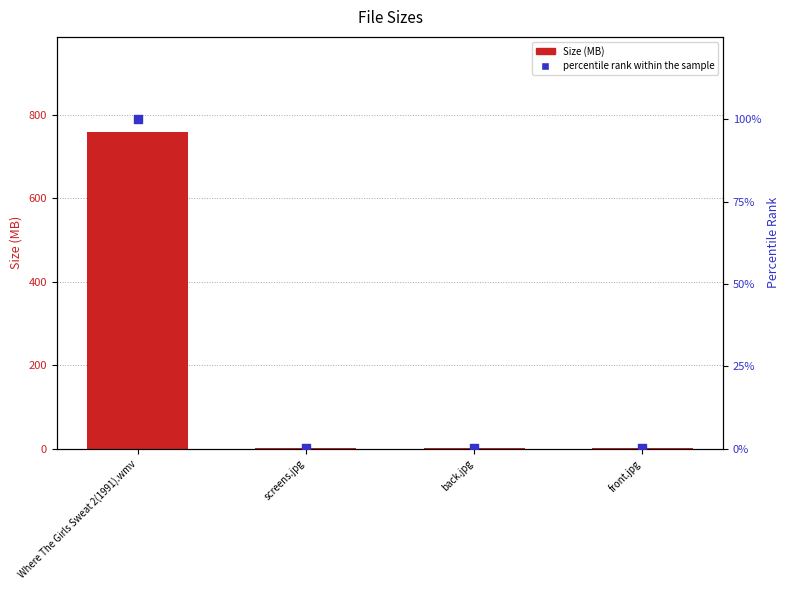

Is the value of Size (MB) at front.jpg greater than the value of percentile rank within the sample at back.jpg?

Yes